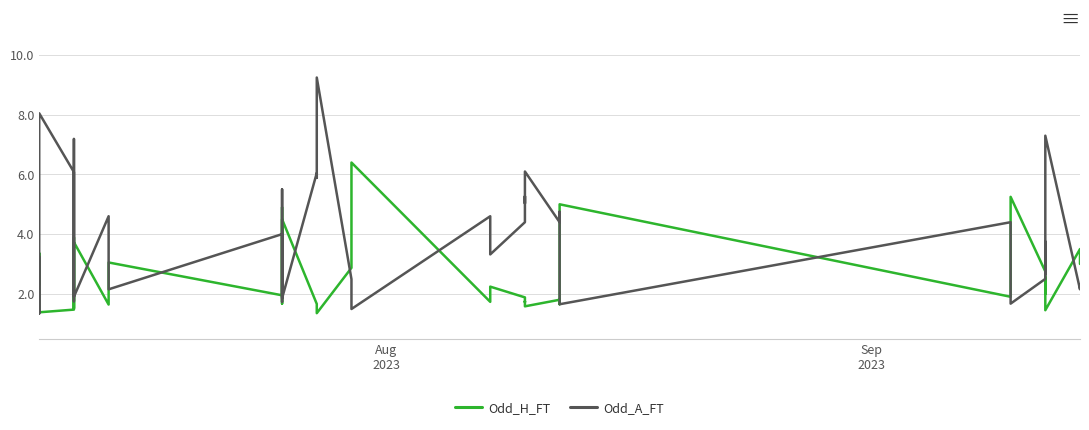

How many data points in Odd_A_FT are above 4?

19